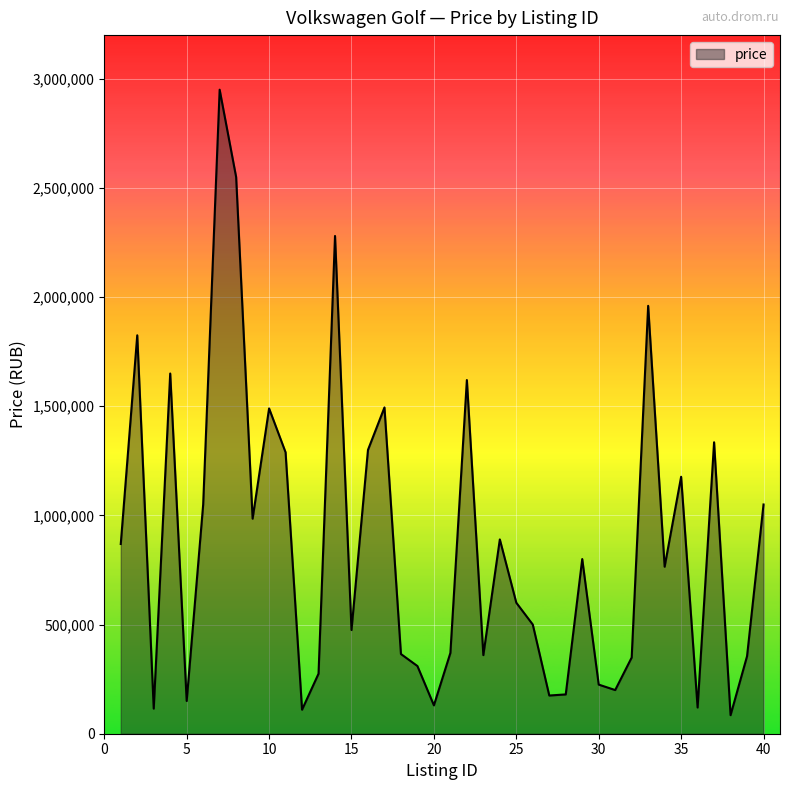

What is the greatest value displayed?

2950000